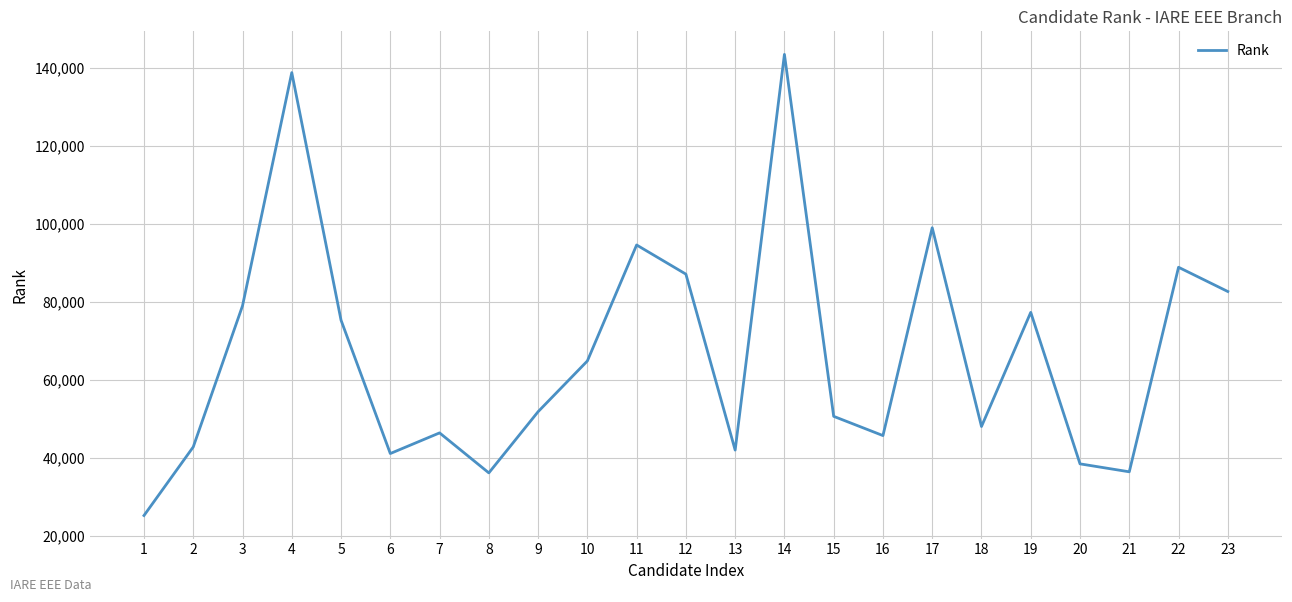

How many values are below 51839?

11